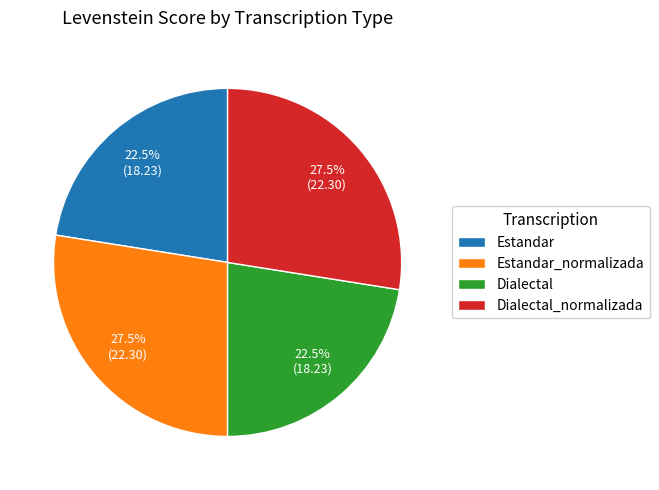

To the nearest percent, what is the difference between the Estandar and Dialectal_normalizada slice percentages?

5%